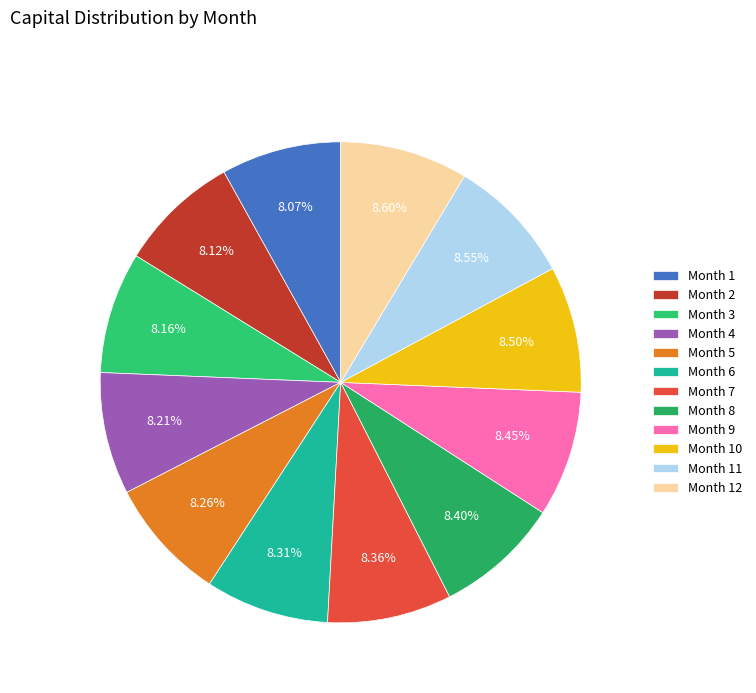

To the nearest percent, what is the difference between the largest and smallest slice percentages?

1%